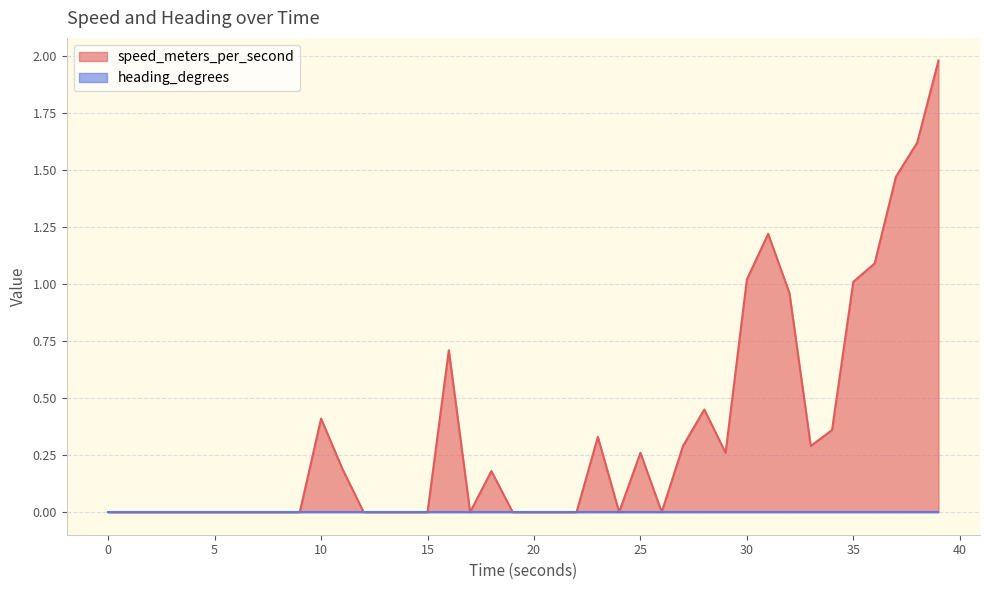

What is the highest value of the speed_meters_per_second series?

2.0